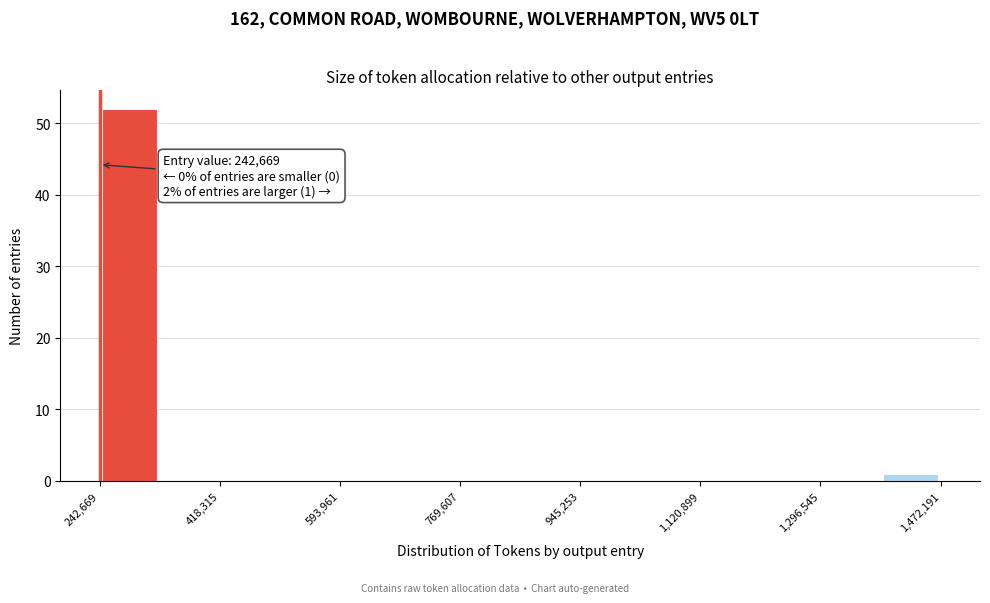

Over which range of the x-axis is the bar tallest?

240000 to 340000